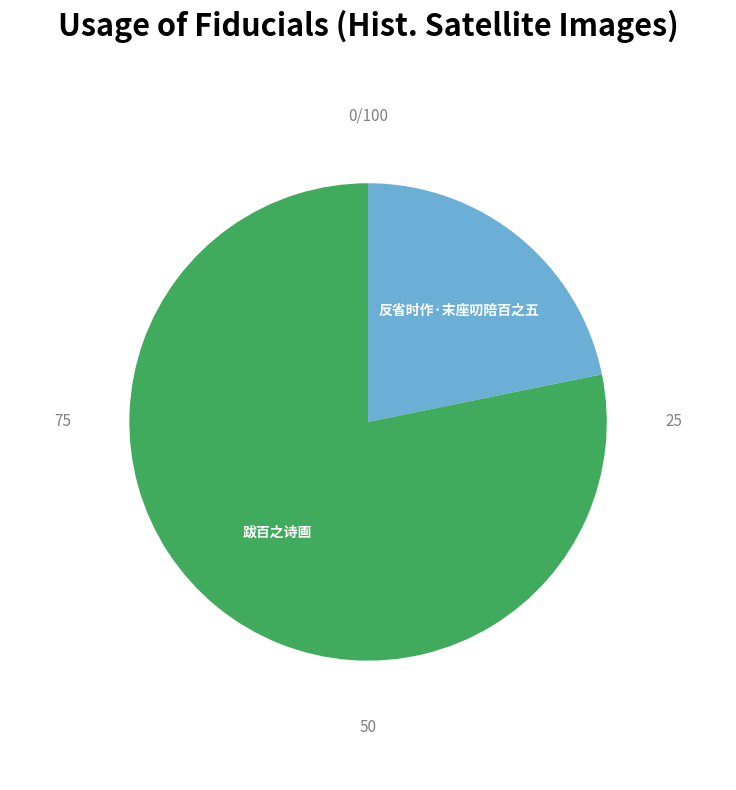

Which category has the smallest portion of the pie?

反省时作·末座叨陪百之五